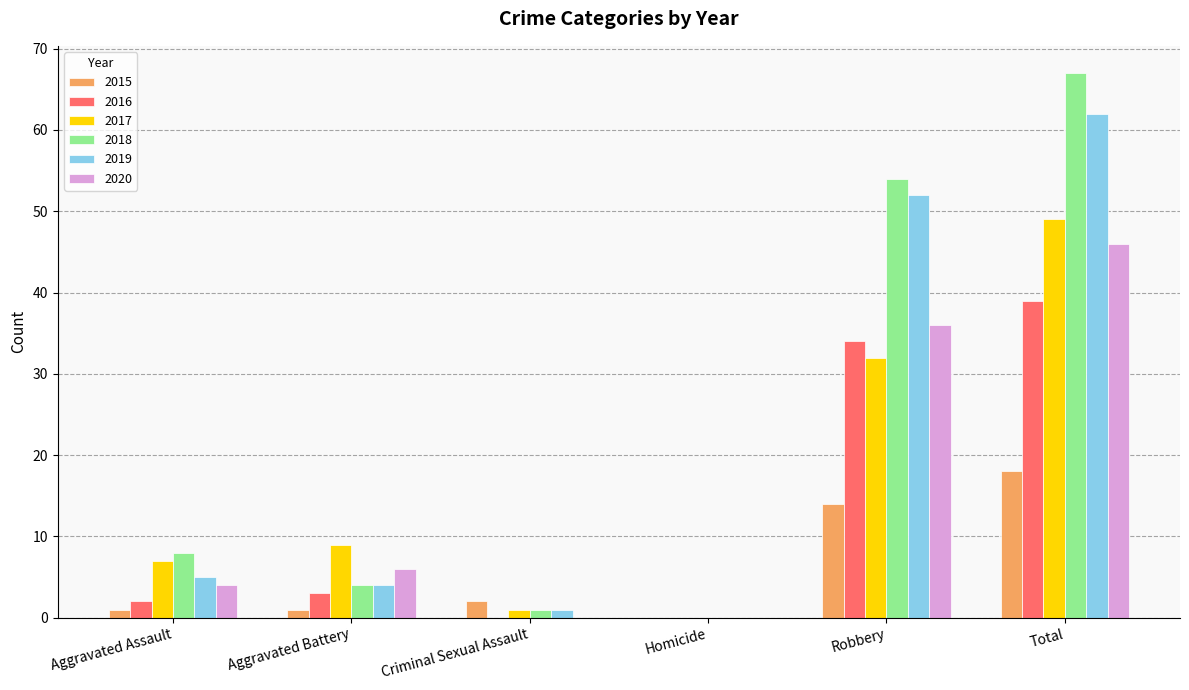

What is the sum of all 2017 values?

98